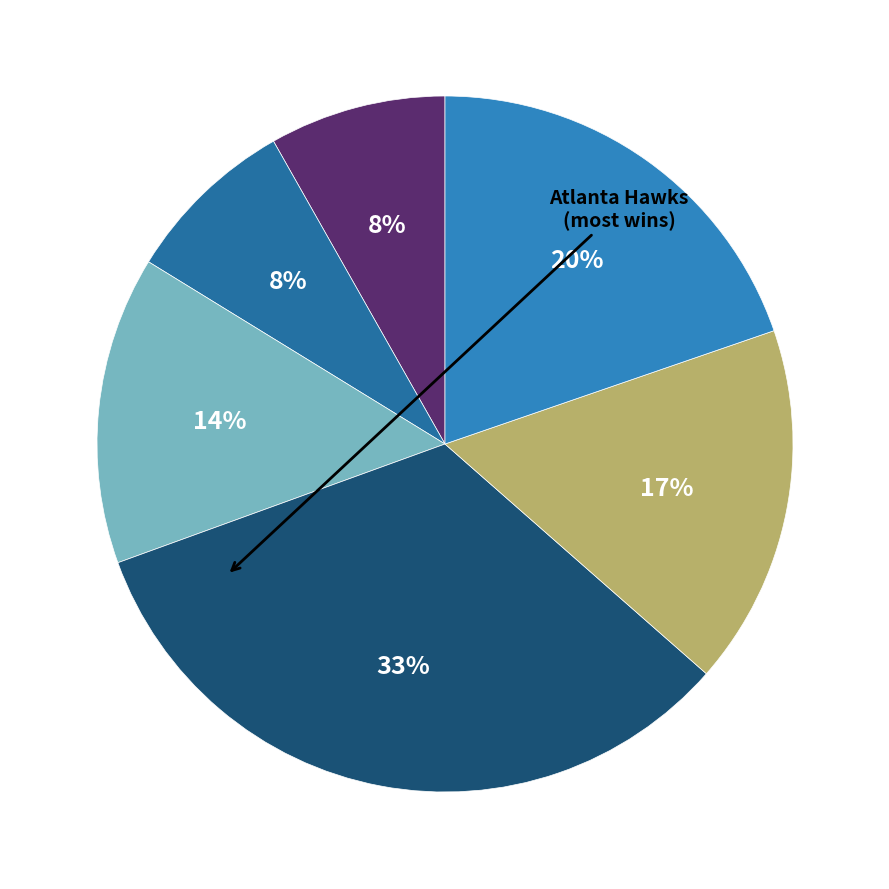

To the nearest percent, what is the average slice percentage?

17%